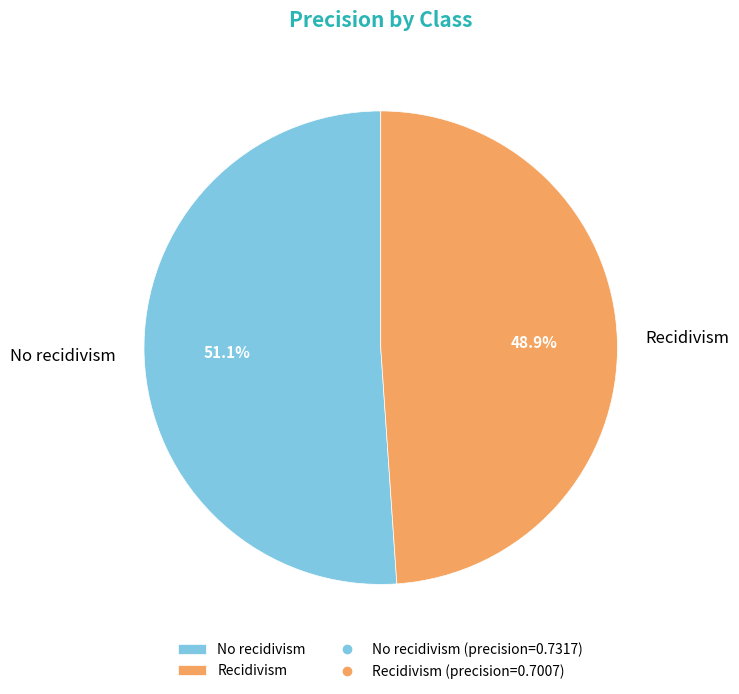

Which category has the smallest portion of the pie?

Recidivism